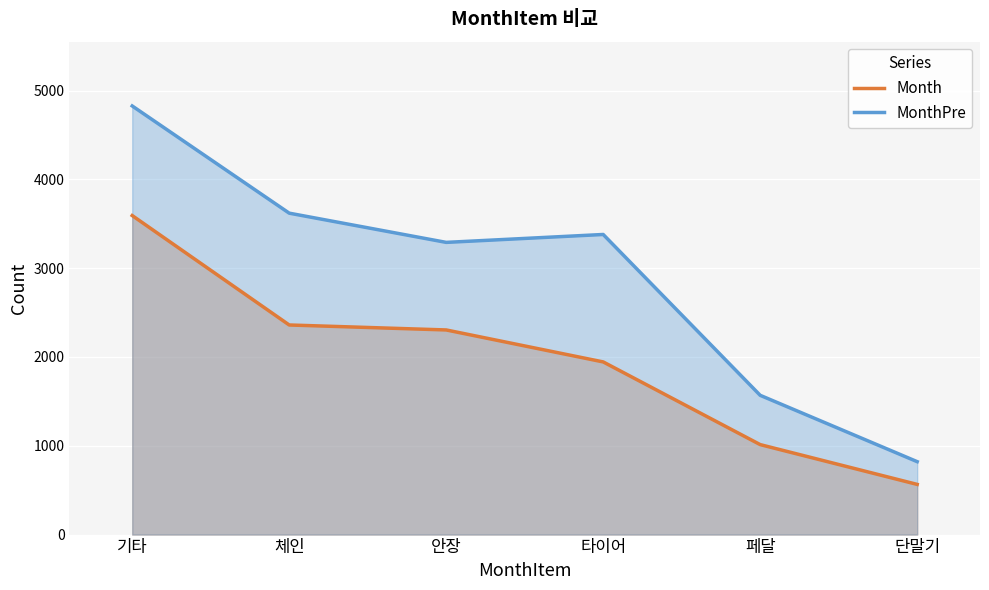

True or false: Month and MonthPre cross at least once.

False